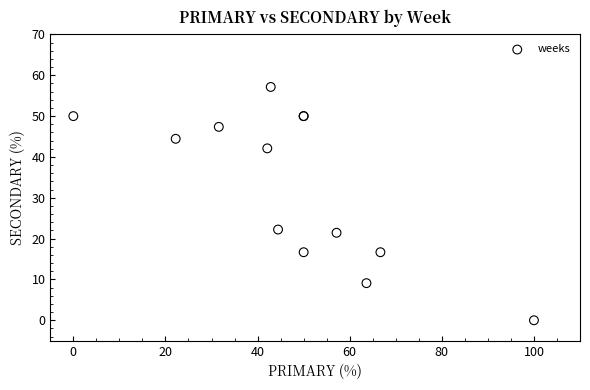

What Y value in the scatter plot is closest to 28?

22.2